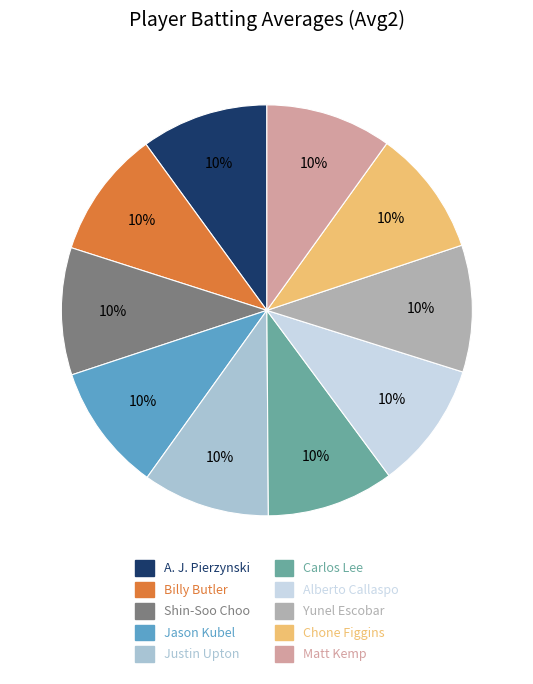

True or false: A. J. Pierzynski accounts for 10% of the total.

True